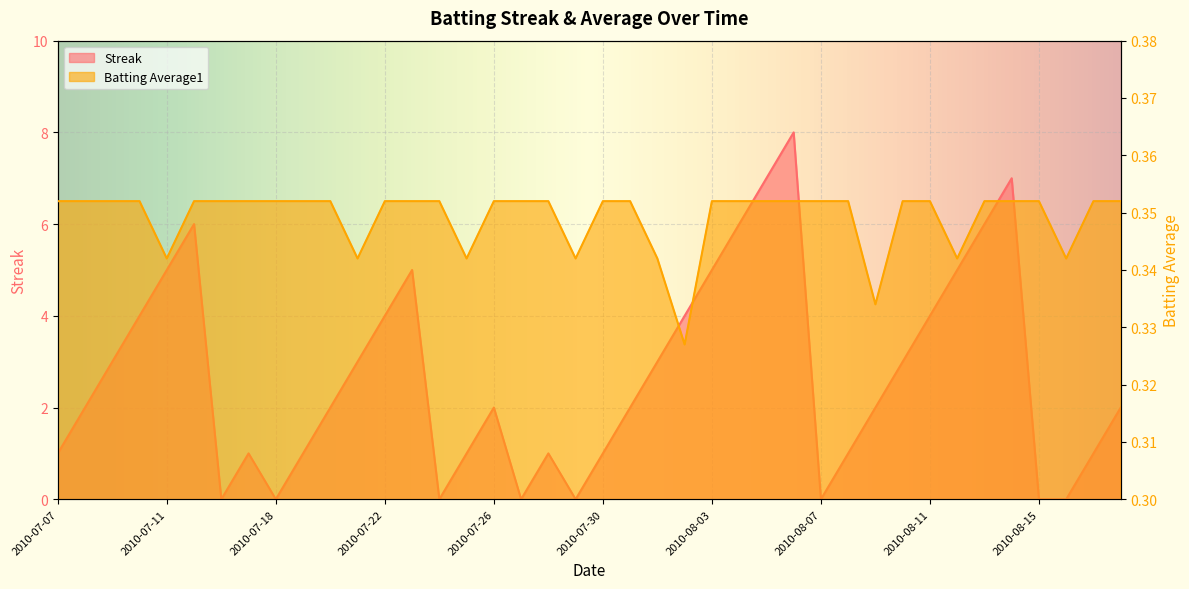

After their last crossing, which series has the higher values: Batting Average1 or Streak?

Streak